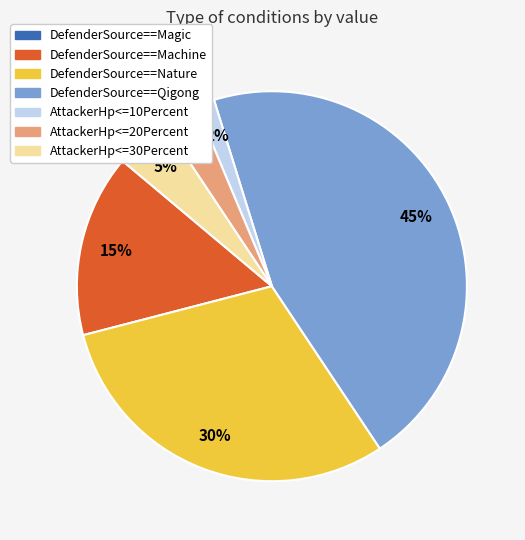

To the nearest percent, what portion does DefenderSource==Qigong represent?

45%